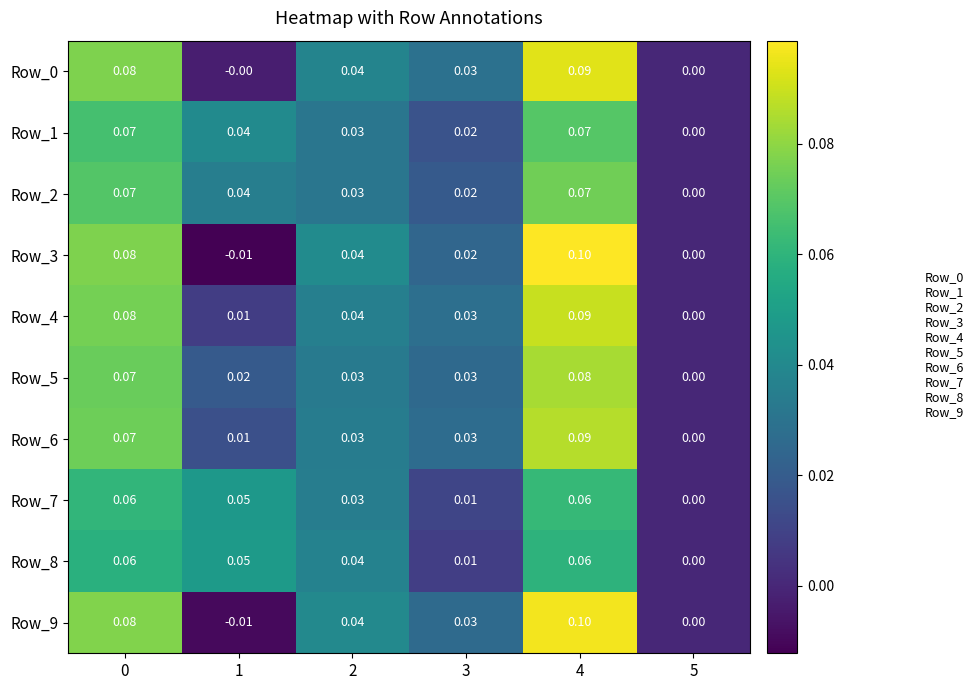

Is the value of Row_7 at 1 greater than the value of Row_1 at 0?

No